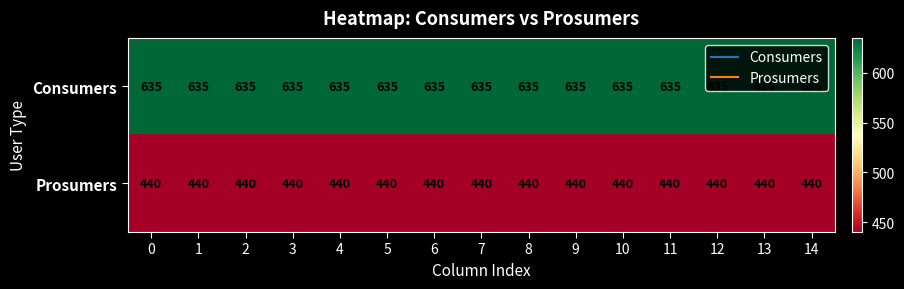

List the series in order of their overall mean, highest first.

Consumers, Prosumers